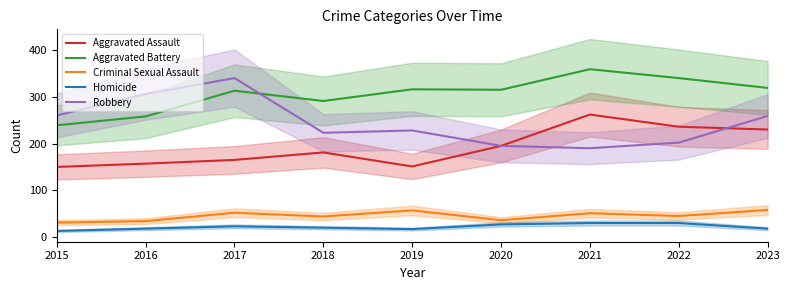

At 2015, list the series in order from largest to smallest.

Robbery, Aggravated Battery, Aggravated Assault, Criminal Sexual Assault, Homicide